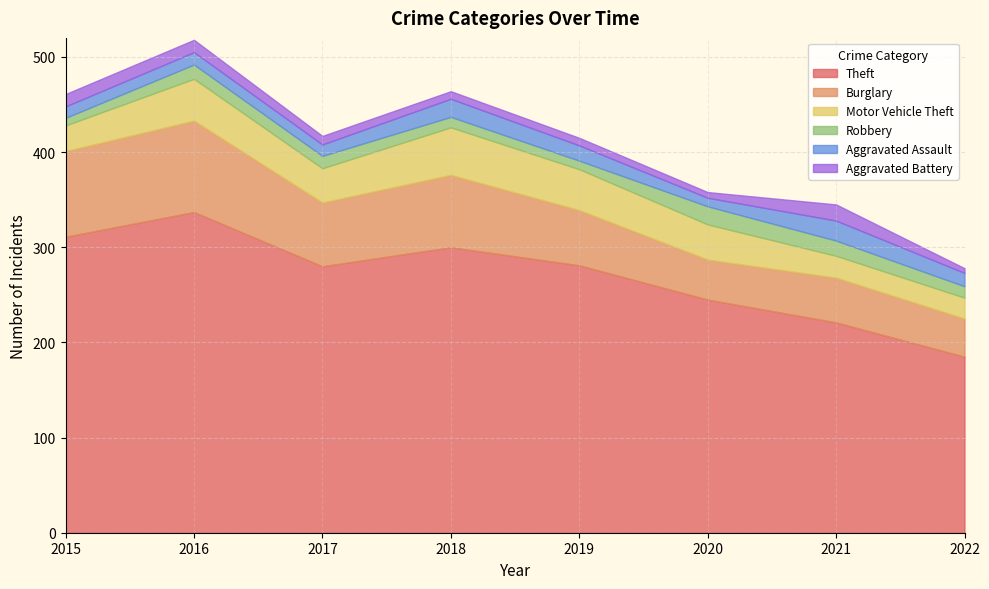

At how many categories does at least one series exceed 266?

5